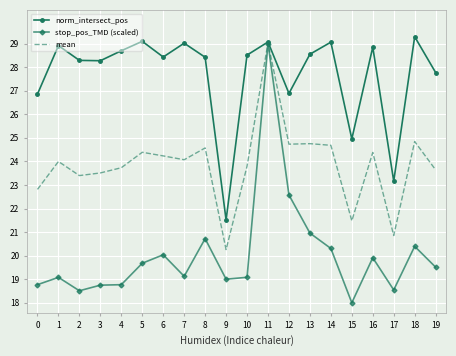

What are all the series names shown in the legend?

norm_intersect_pos, stop_pos_TMD (scaled), mean